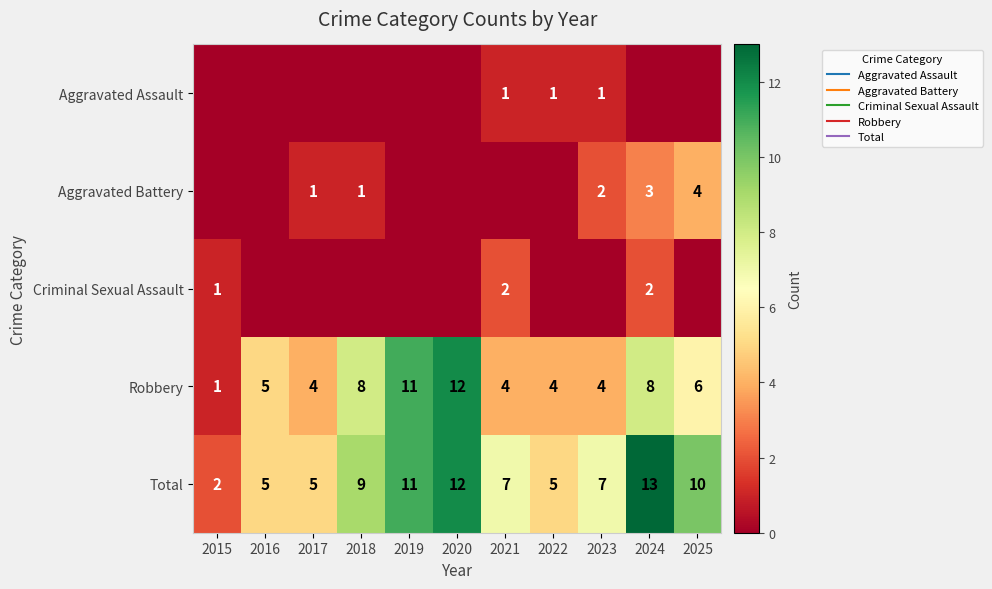

At which label is Robbery closest to 6?

2025